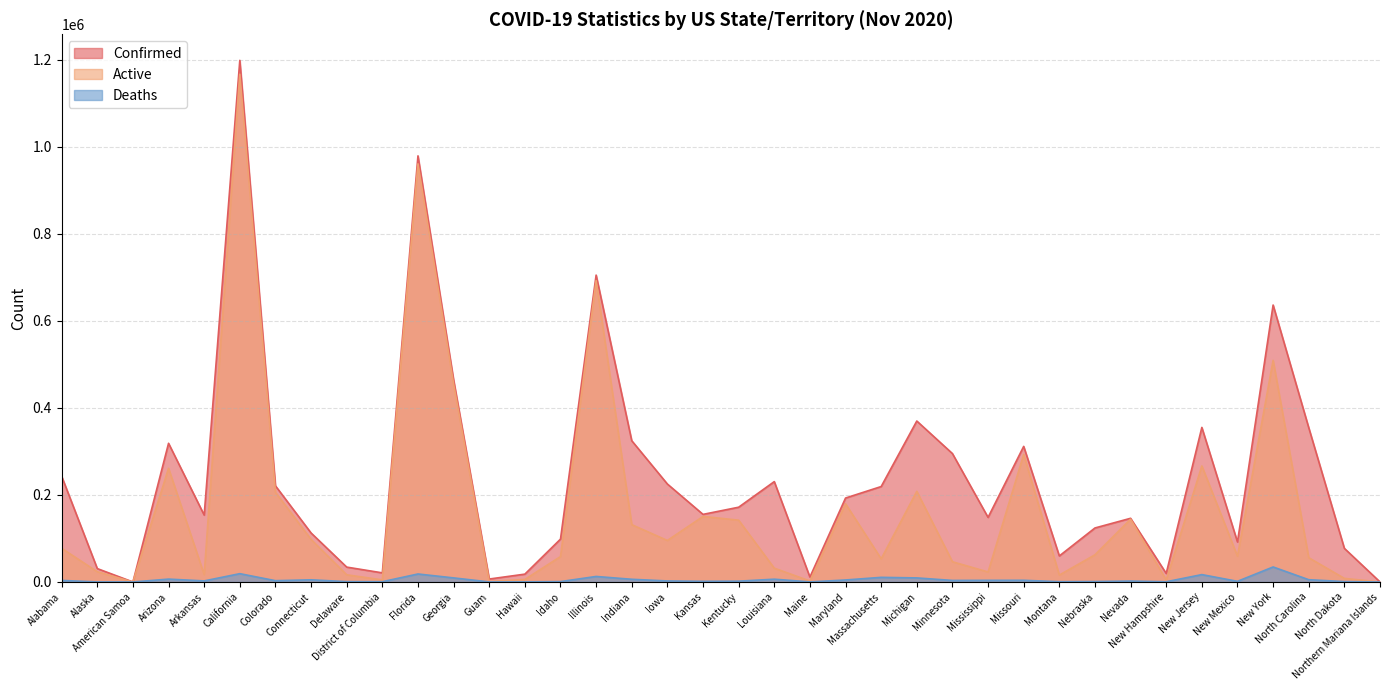

At which label does Active first exceed 62428?

Alabama